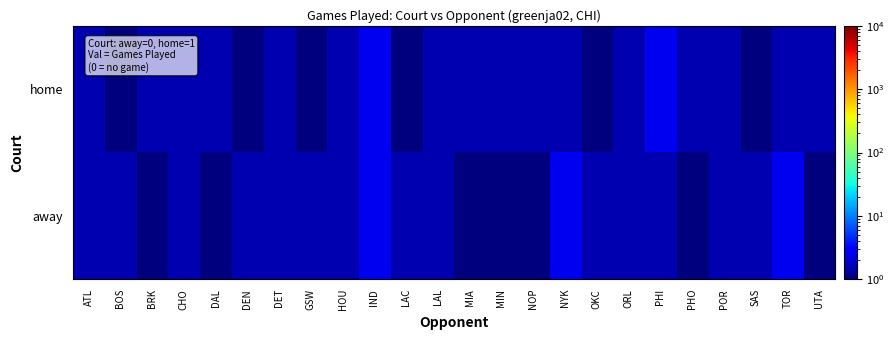

At which category is the sum across all series the highest?

IND